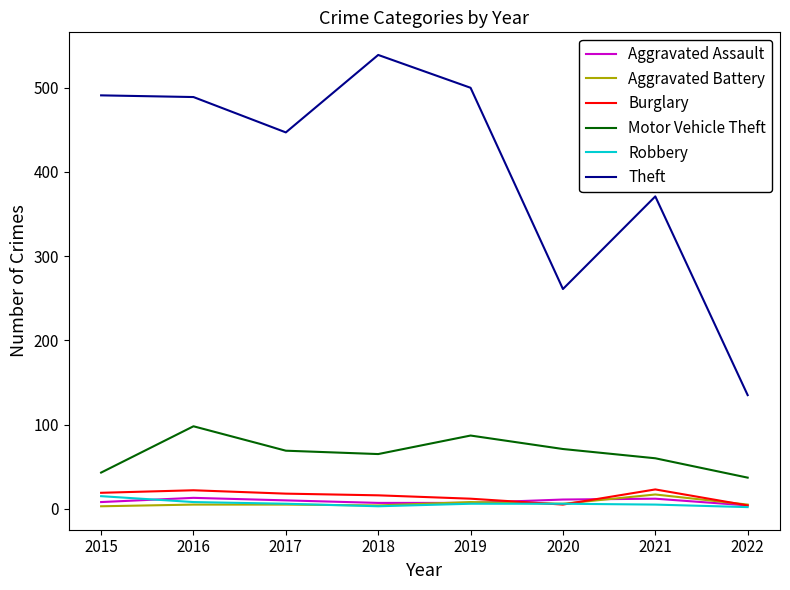

The Motor Vehicle Theft series shows 87 at 2019. True or false?

True